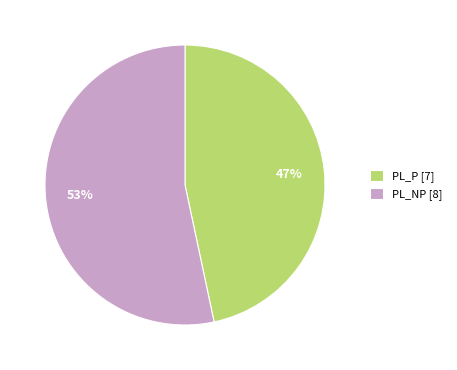

Is there a majority slice in this chart?

Yes